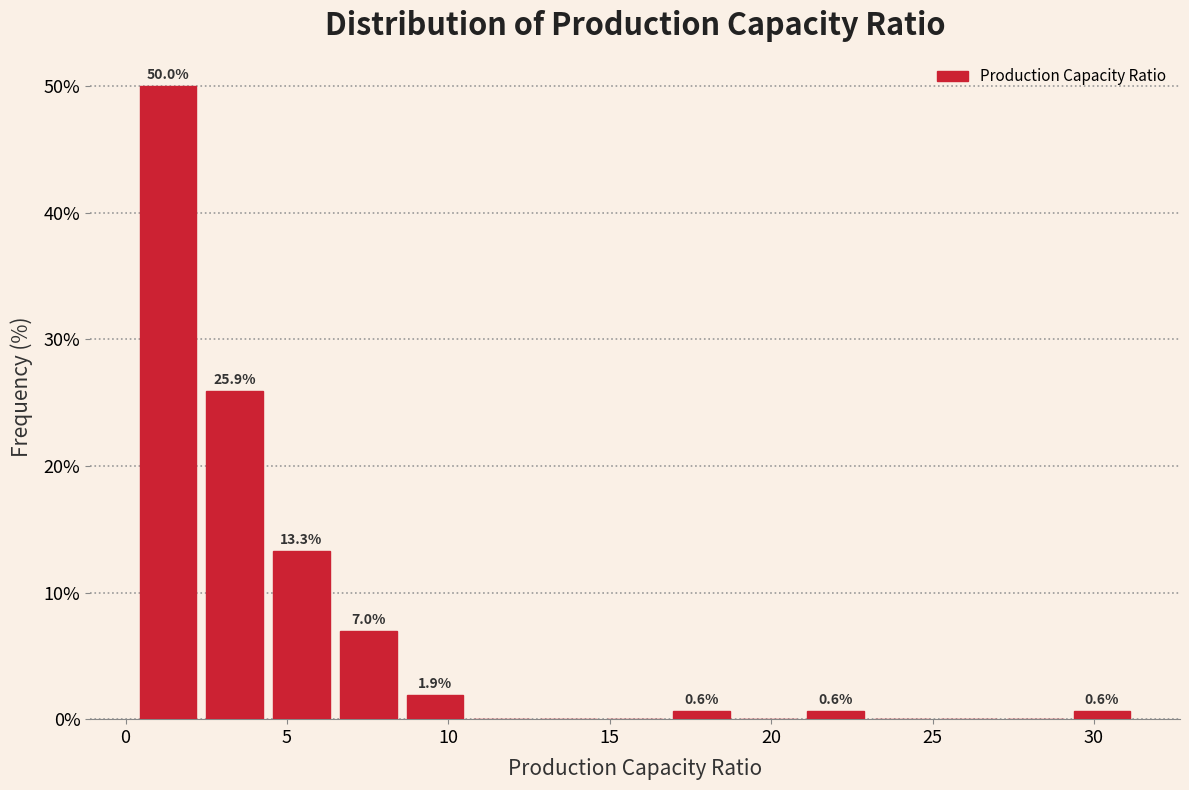

Which range on the x-axis has the tallest bar?

0.5 to 2.5